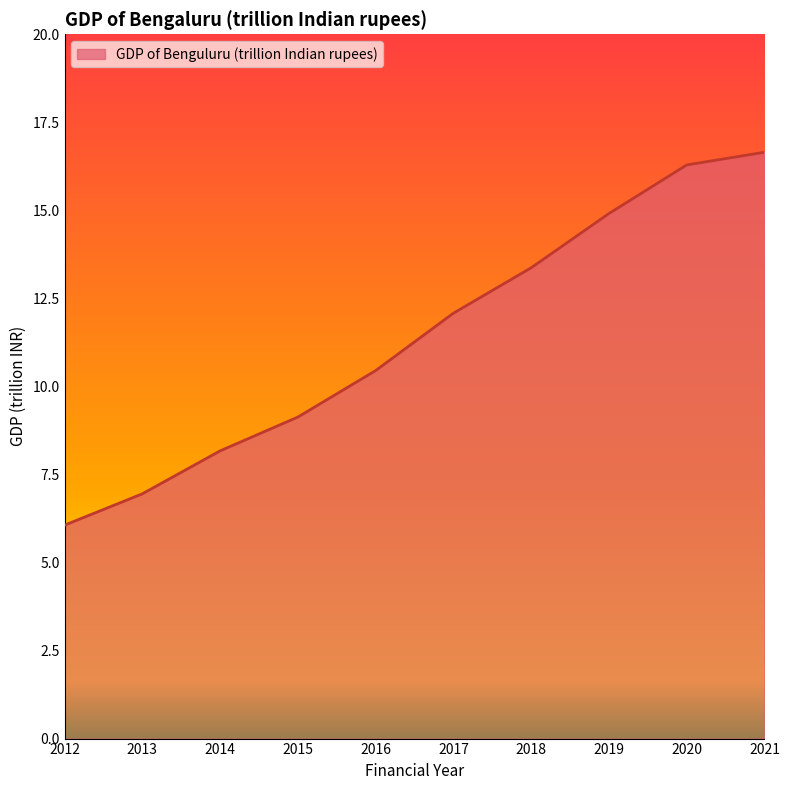

Which category has the lowest value across all series?

2012